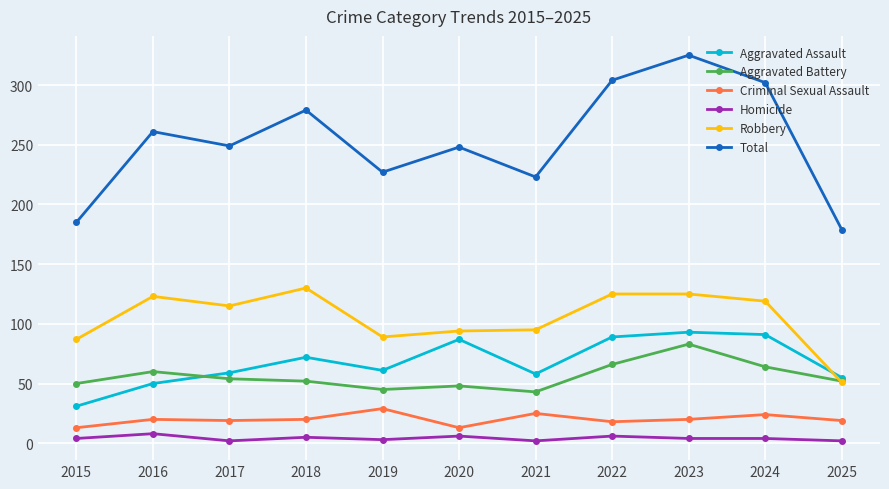

The value of Criminal Sexual Assault at 2020 is 13. True or false?

True